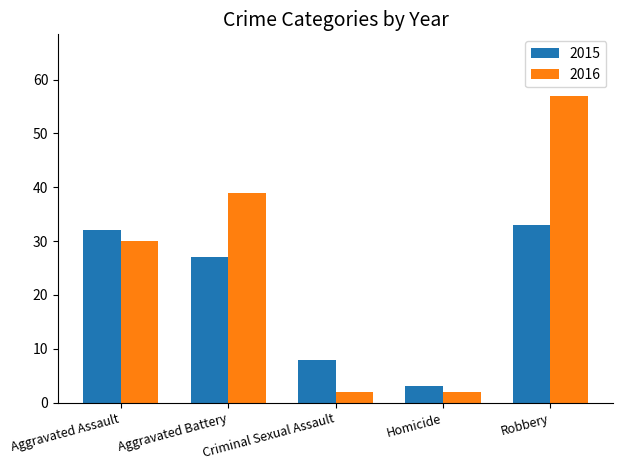

What value does the 2015 series have at Robbery, to the nearest 5?

35